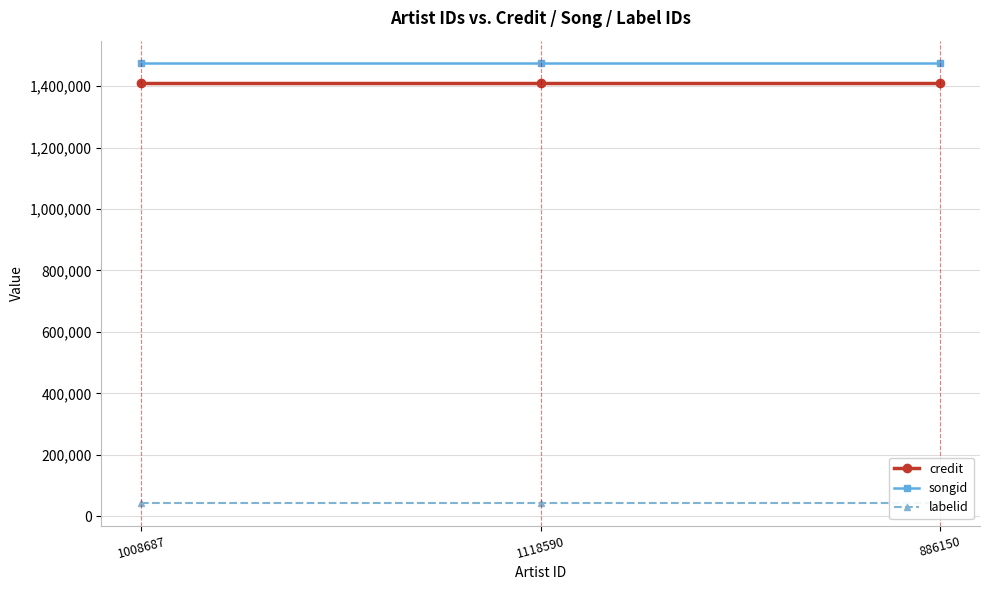

What is the difference between the highest and lowest values at 1118590?

1433902